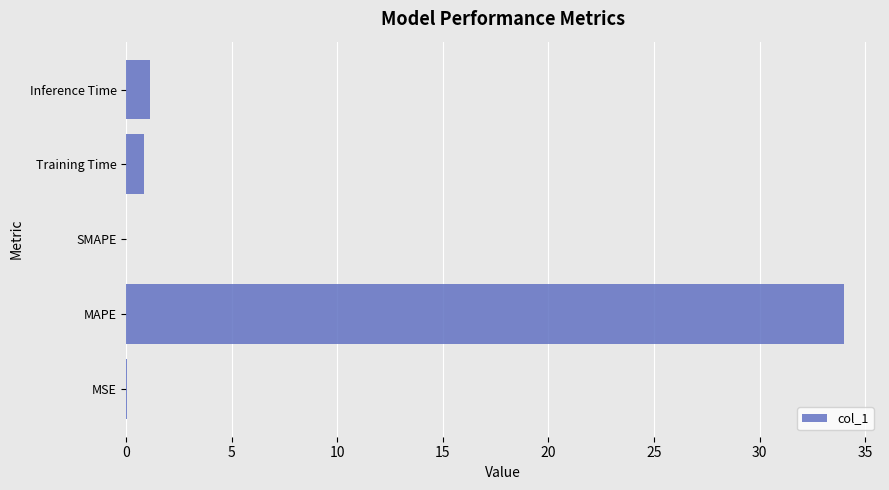

At which category does the chart reach its peak across all series?

MAPE